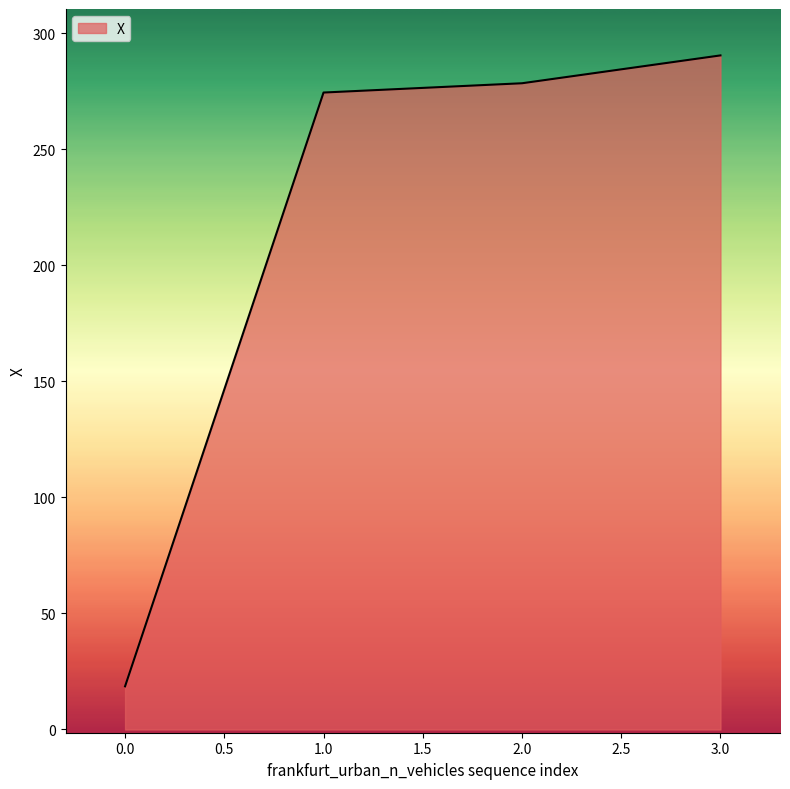

How many lines are shown in the chart?

1